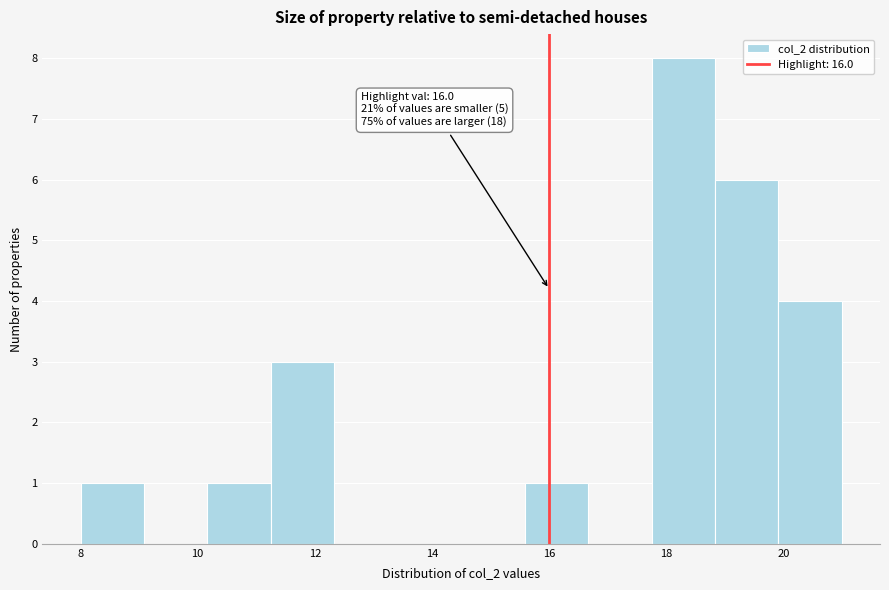

Which range on the x-axis has the tallest bar?

17.8 to 18.8